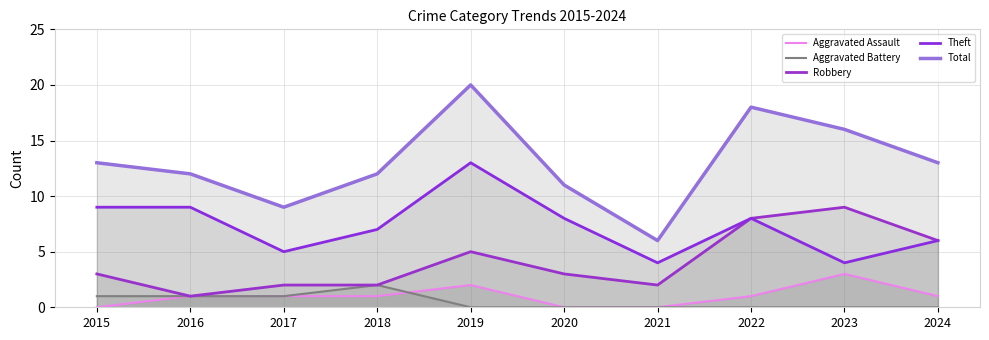

Which category has the lowest value in the Aggravated Assault series?

2015